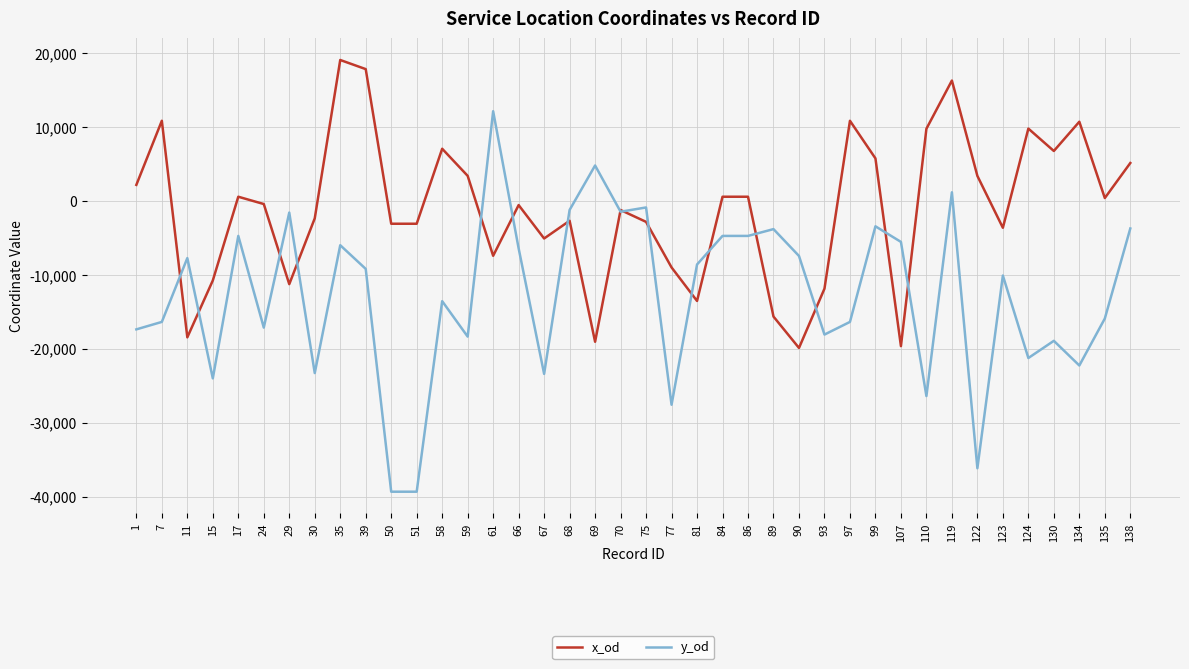

Is the value of y_od at 59 greater than the value of x_od at 97?

No